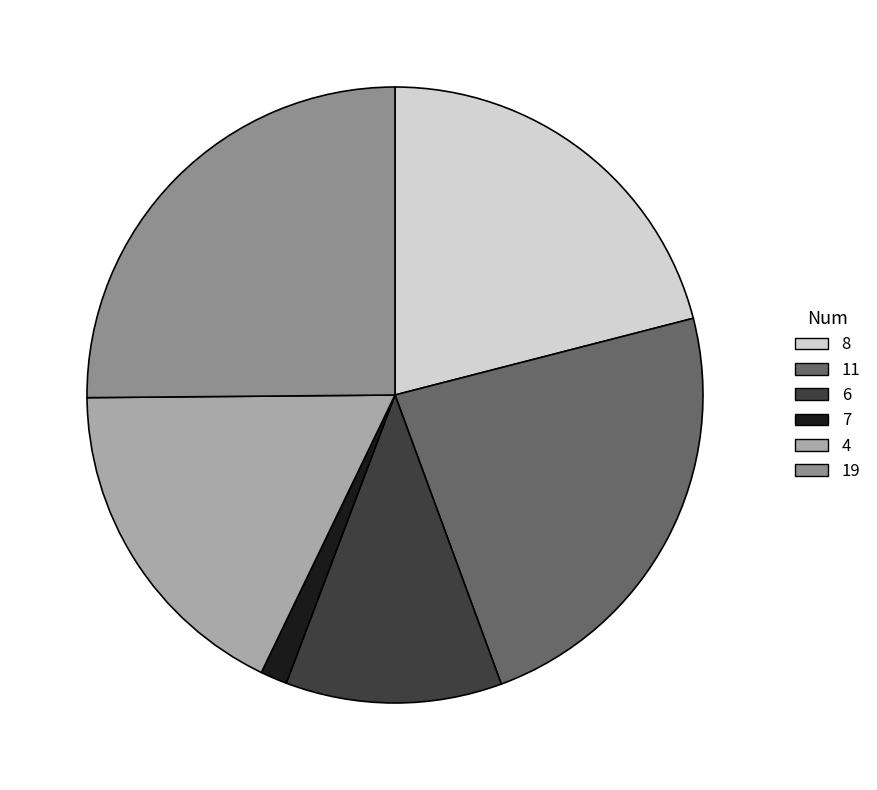

What is the ratio of the value at 6 to the value at 7?

8.1